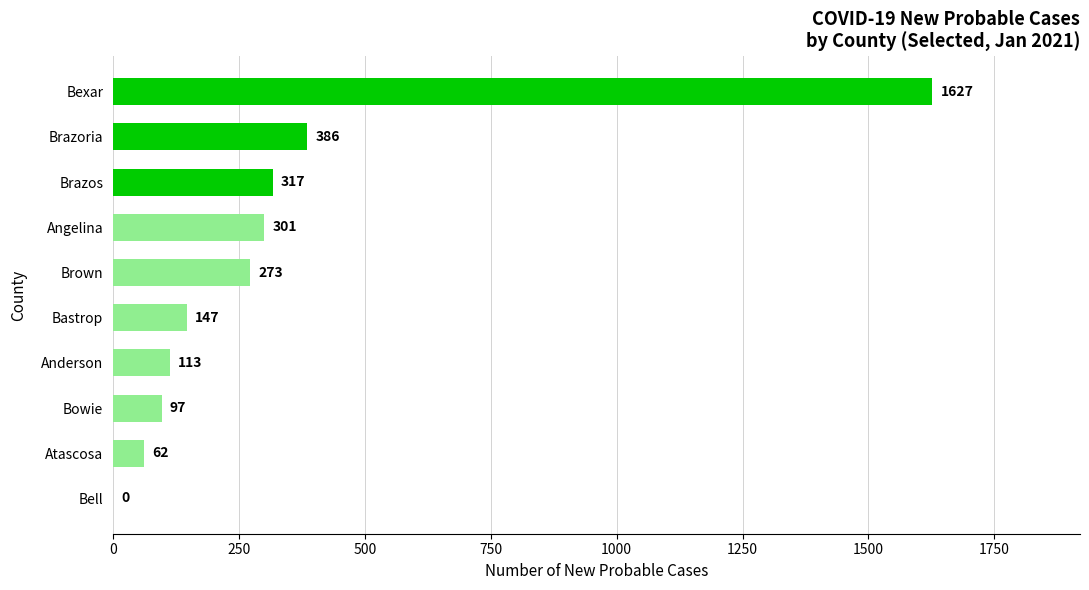

Which category has the highest value across all series?

Bexar